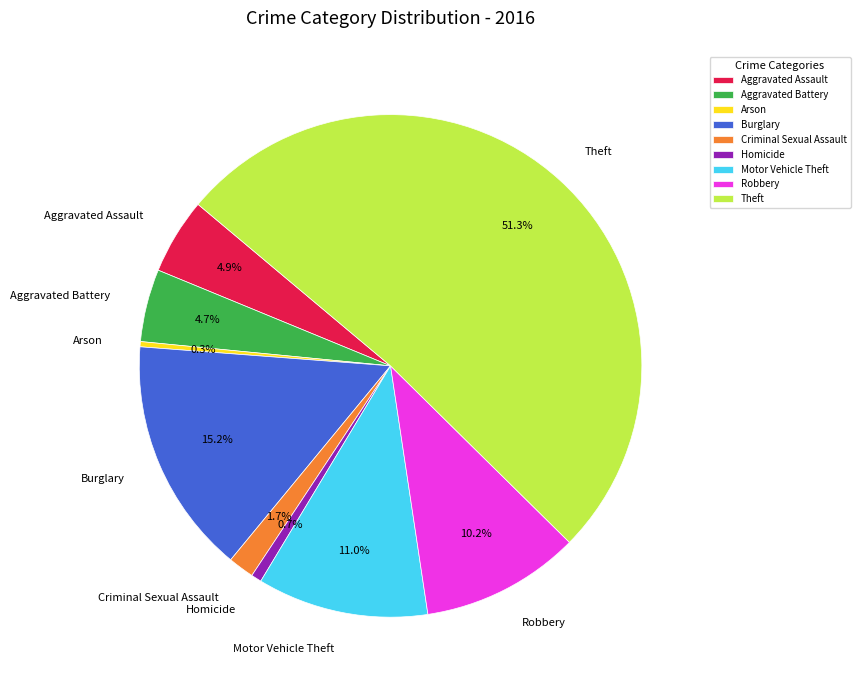

Combined, do Homicide and Motor Vehicle Theft account for over 50%?

No